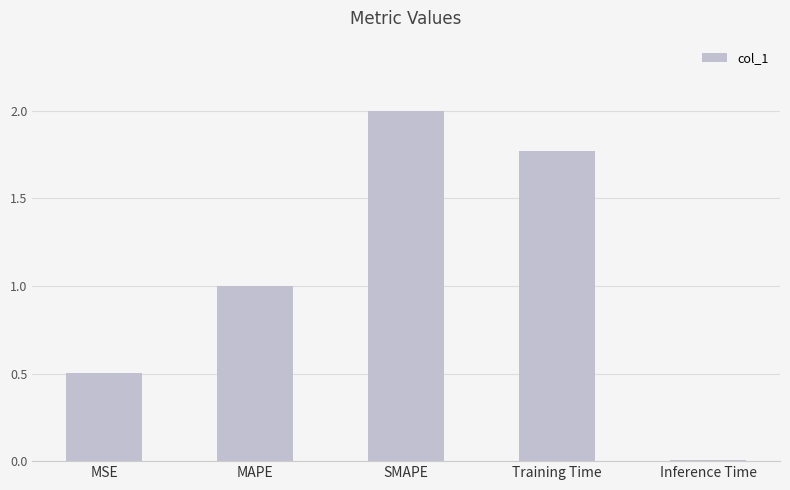

What is the difference between the maximum and minimum values?

2.0